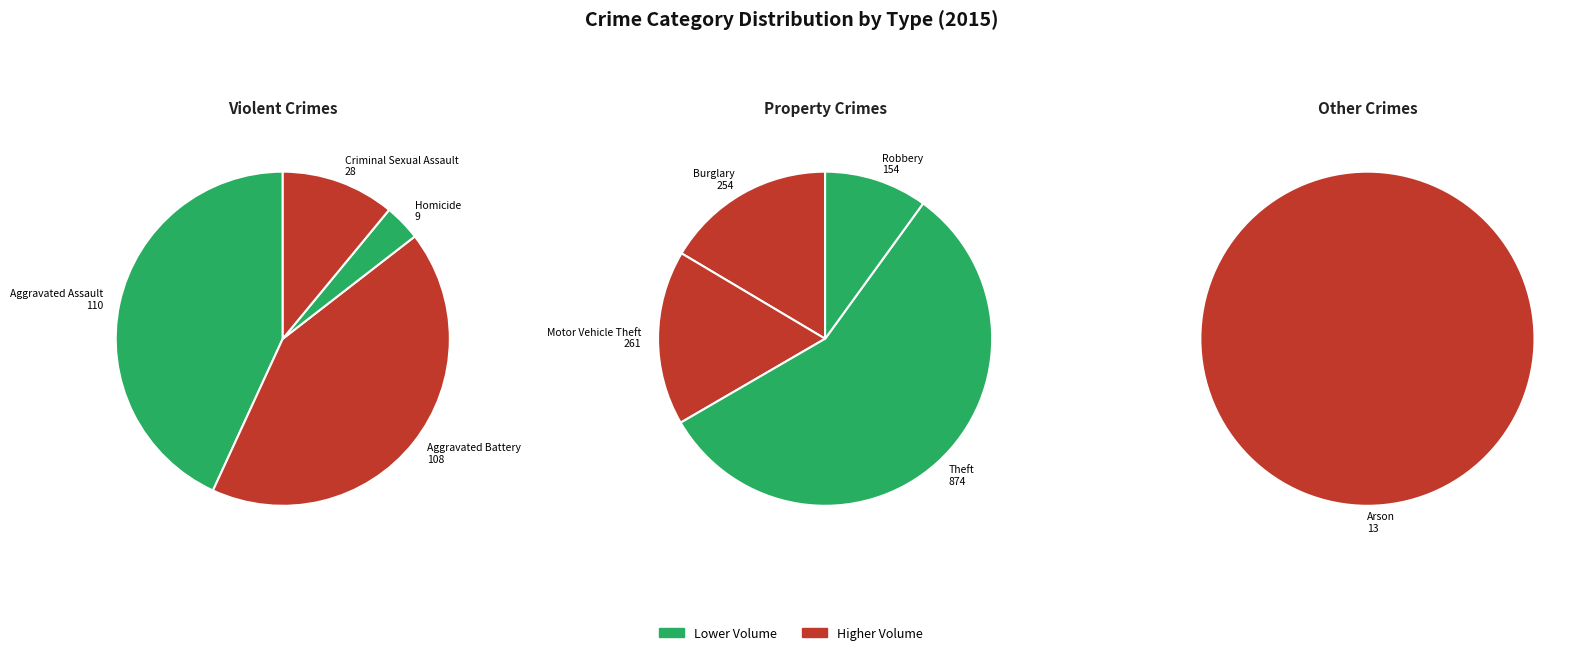

Do Arson and Motor Vehicle Theft together represent more than half of the pie?

No